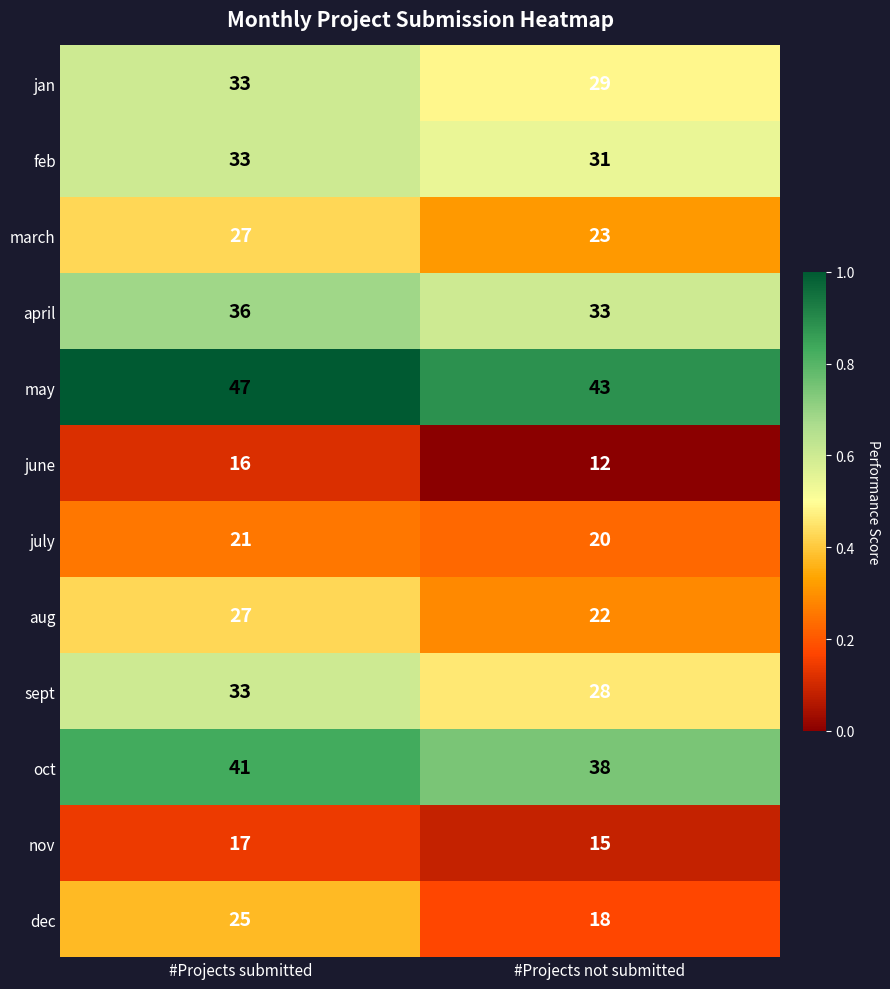

At which category is the sum across all series the highest?

#Projects submitted